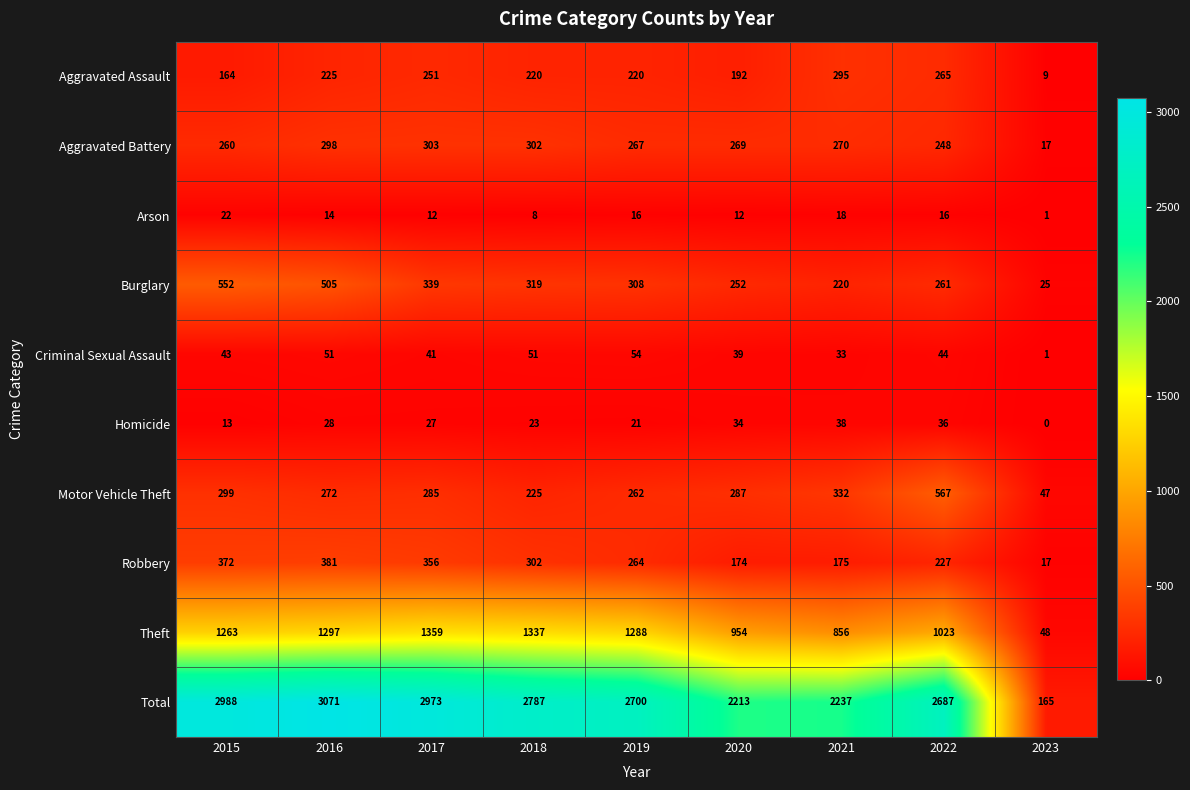

What is the spread (max minus min) of values at 2021?

2219